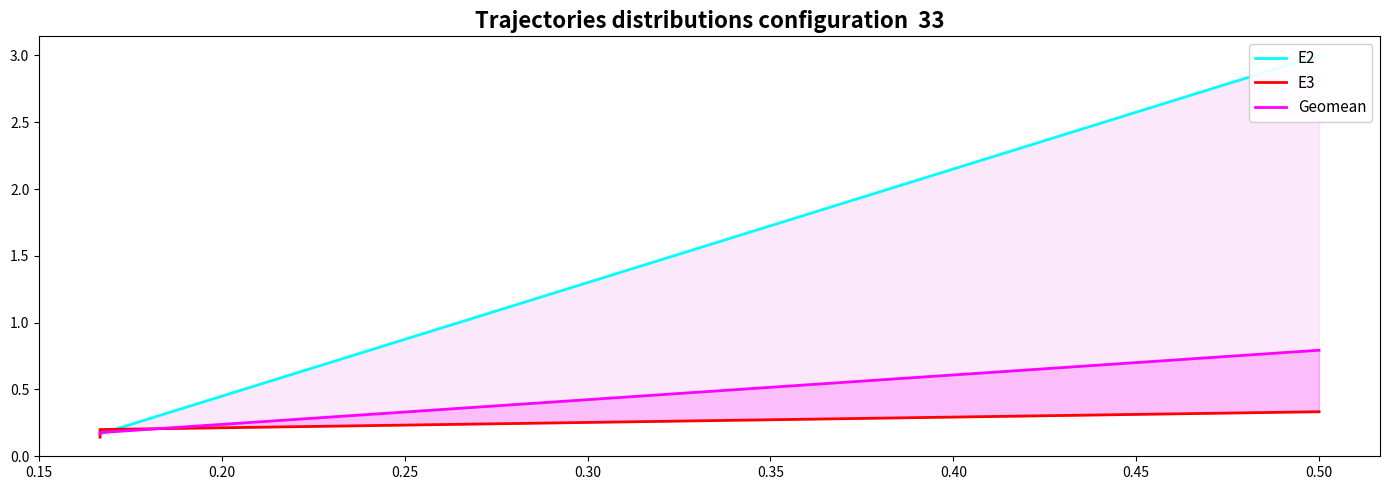

Which series changed the most between 0.15 and 0.25?

E2